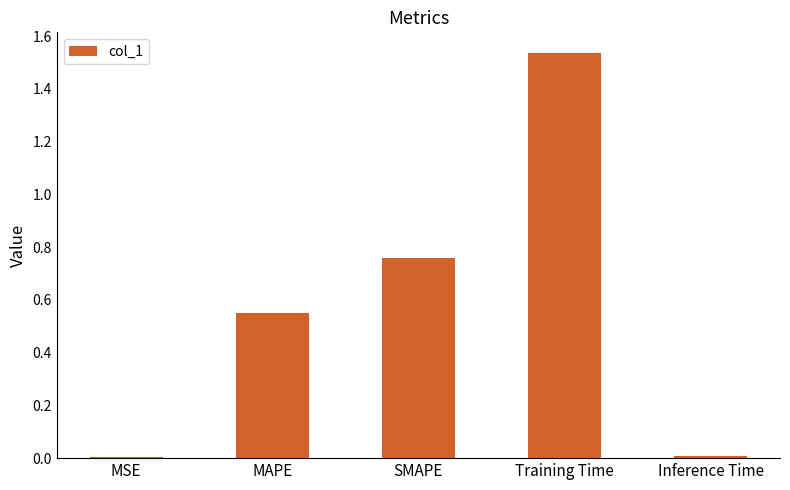

Which category has the highest value across all series?

Training Time